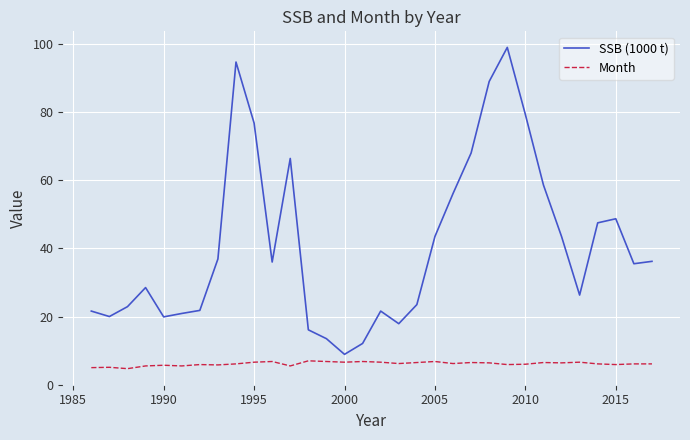

Which series has the widest spread of values?

SSB (1000 t)